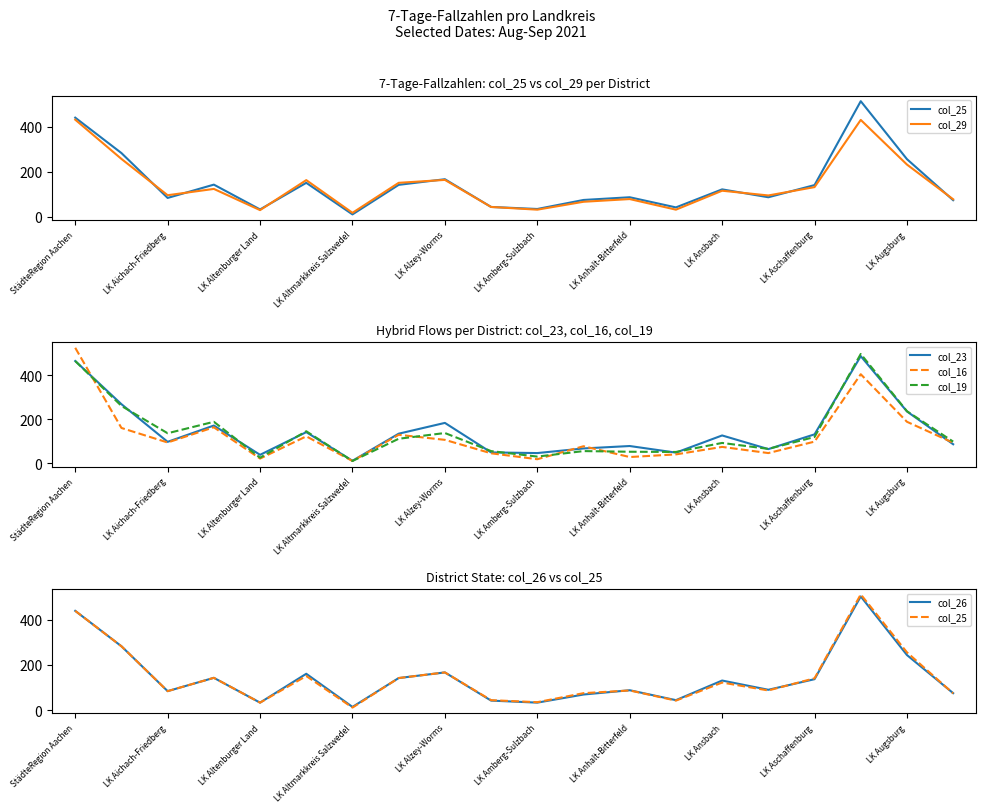

At StädteRegion Aachen, list the series in order from largest to smallest.

col_16, col_23, col_19, col_25, col_26, col_29